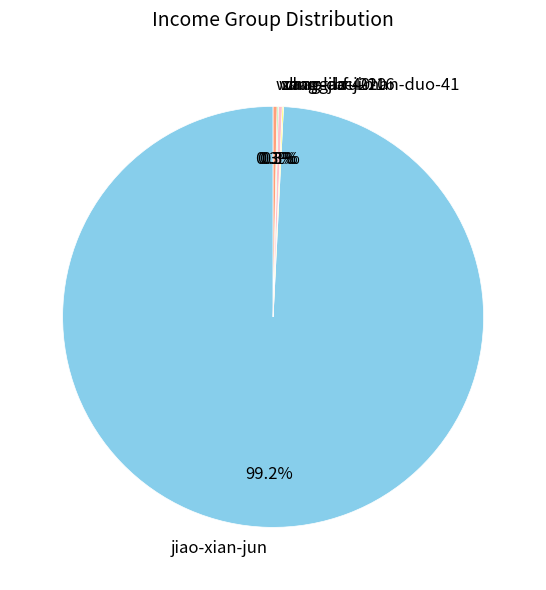

Which slice is the largest?

jiao-xian-jun